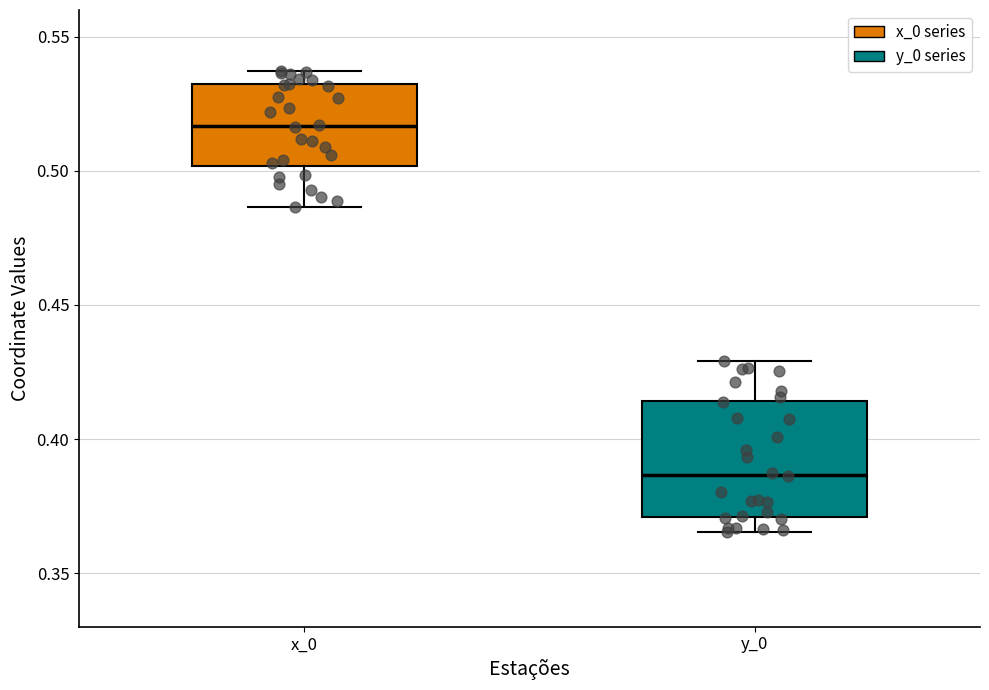

Comparing the boxes themselves (not the whiskers), which one is the tallest?

y_0